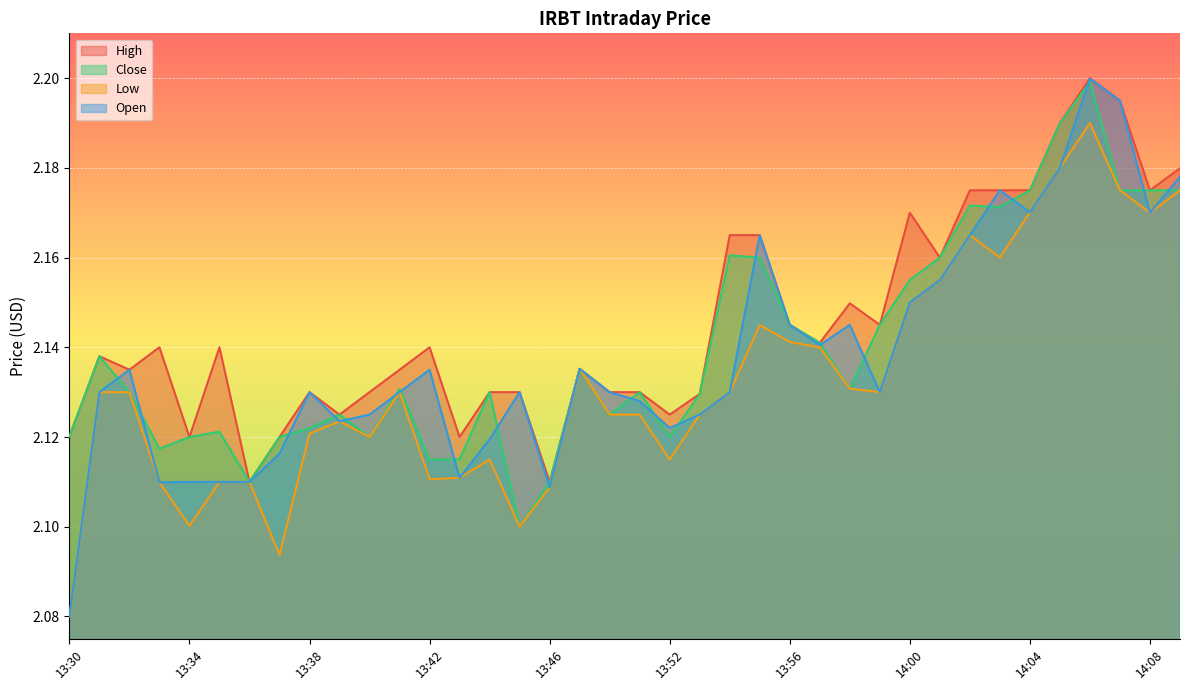

How many data points does each series have?

38